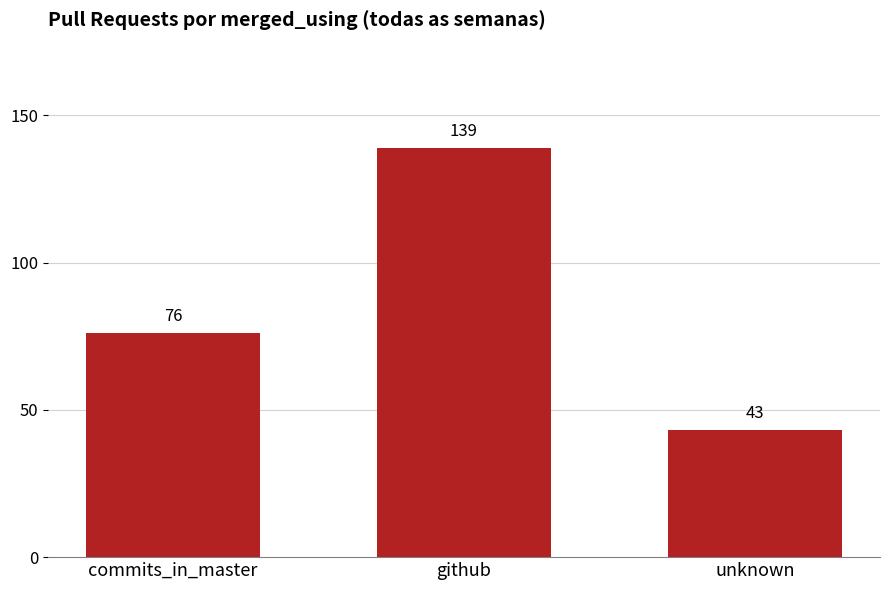

List the labels in order of value, largest first.

github, commits_in_master, unknown